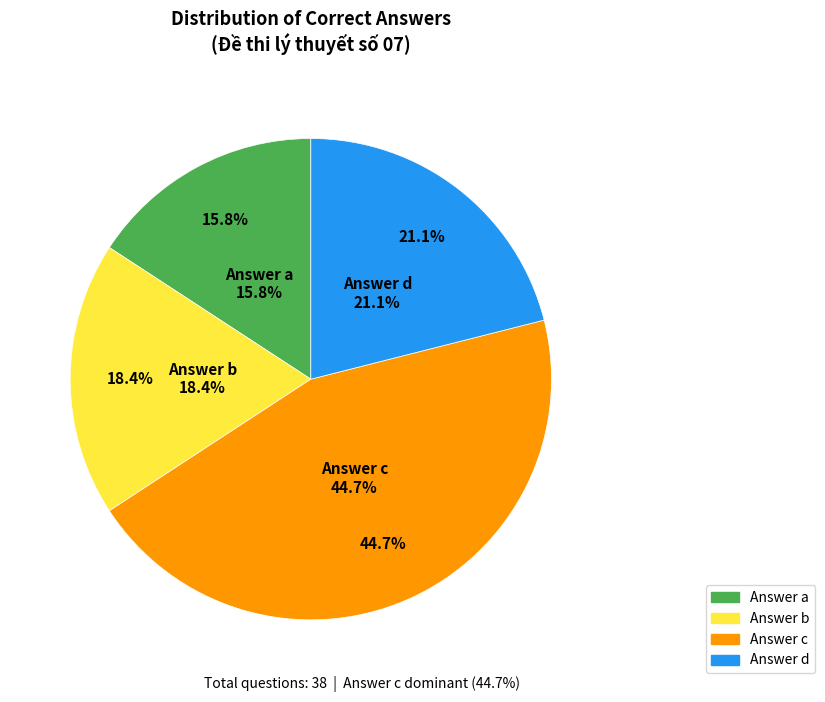

What is the smallest slice in the pie chart?

a